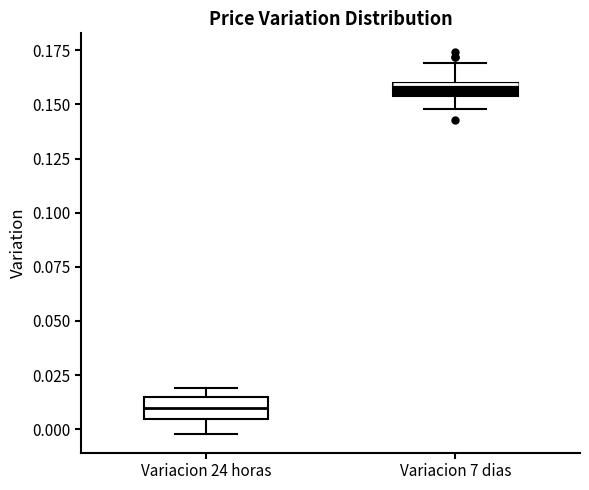

Where is the lower edge of the box for Variacion 7 dias on the y-axis? The values are not printed on the chart, so give them approximately, as read against the axis.

0.155